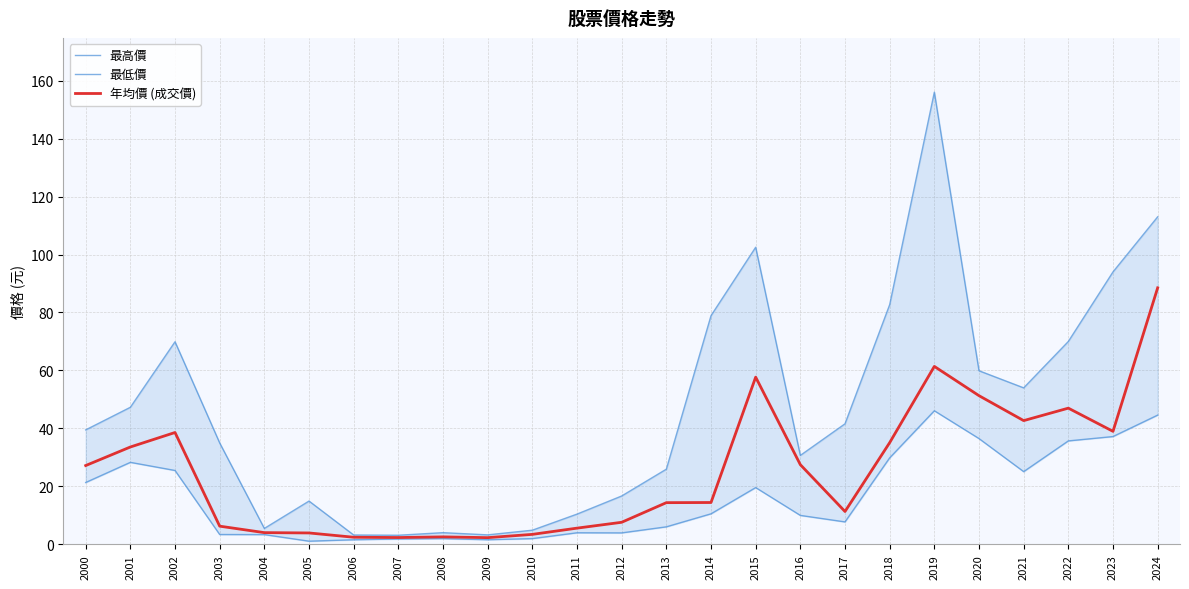

Reading left to right, list all the values displayed in this chart.

最高價: 39.5	47.3	69.9	35.0	5.5	14.9	3.2	3.2	4.0	3.3	4.9	10.4	16.7	25.9	78.9	102.5	30.7	41.6	82.7	156.0	59.9	54.0	70.0	94.0	113.0
最低價: 21.4	28.3	25.5	3.4	3.4	1.1	1.6	1.9	2.0	1.6	2.0	4.0	4.0	6.1	10.6	19.6	10.0	7.8	29.9	46.1	36.5	25.1	35.7	37.2	44.6
年均價 (成交價): 27.2	33.6	38.6	6.3	4.1	4.0	2.5	2.4	2.6	2.3	3.5	5.6	7.6	14.4	14.4	57.7	27.5	11.3	35.1	61.4	51.3	42.7	47.0	39.0	88.5